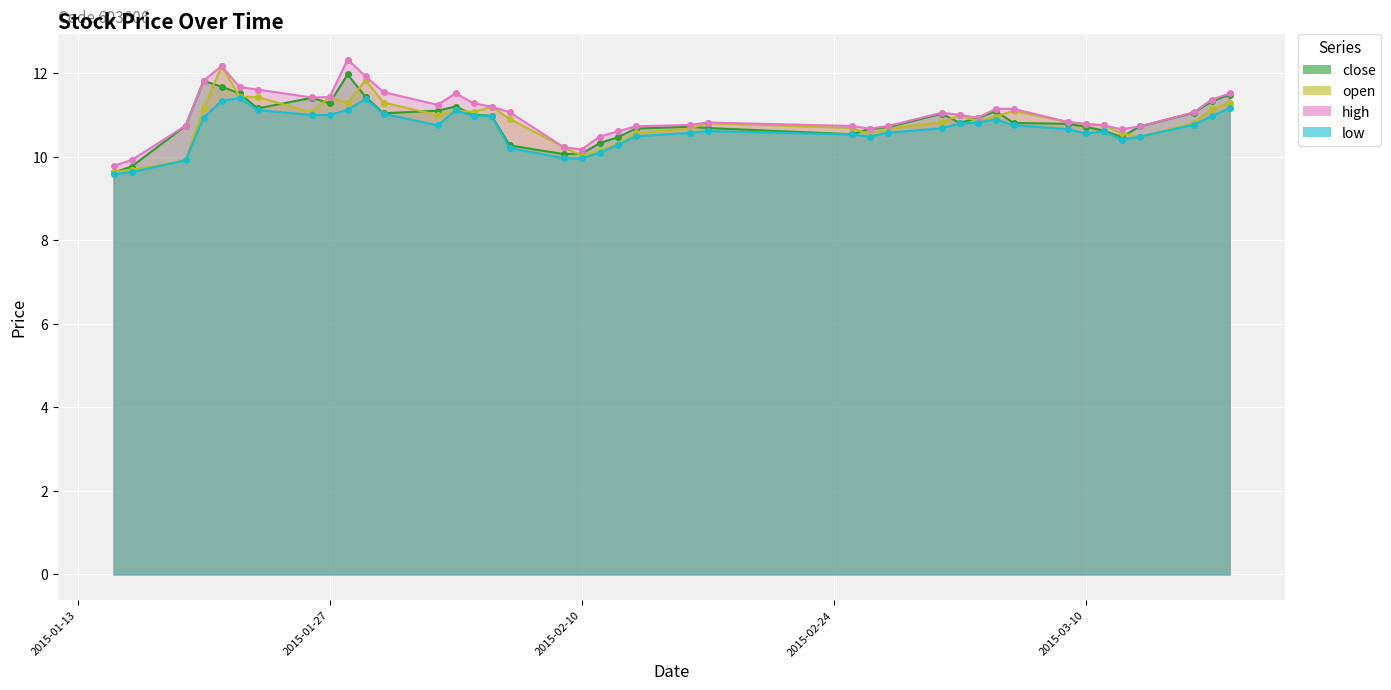

Which category has the highest value across all series?

2015-01-28